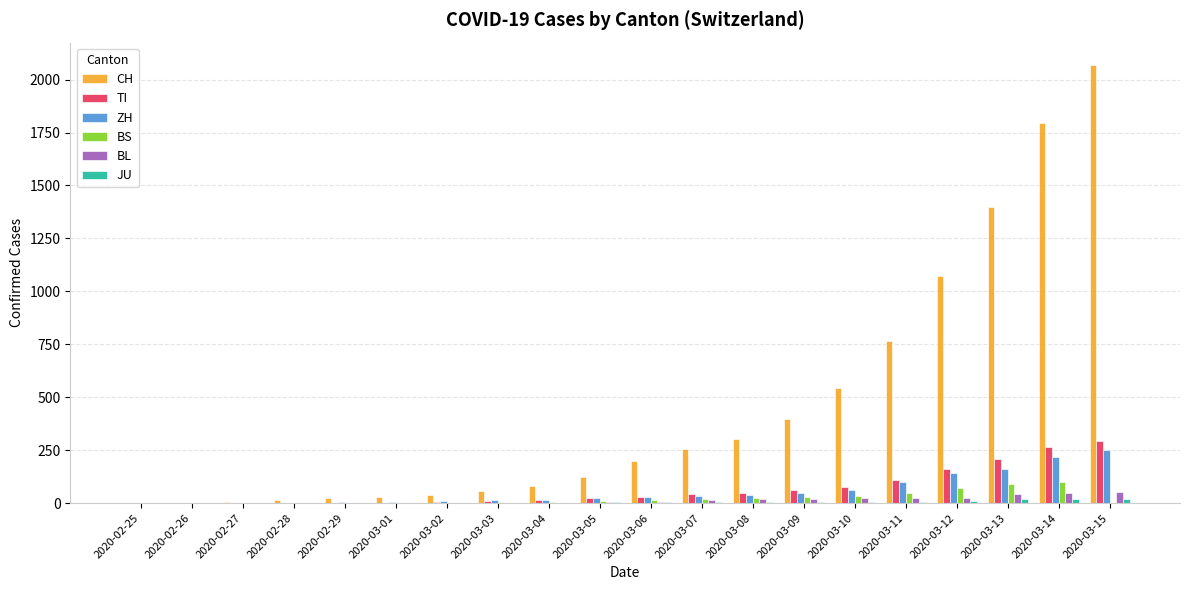

What is the average value of the TI series?

67